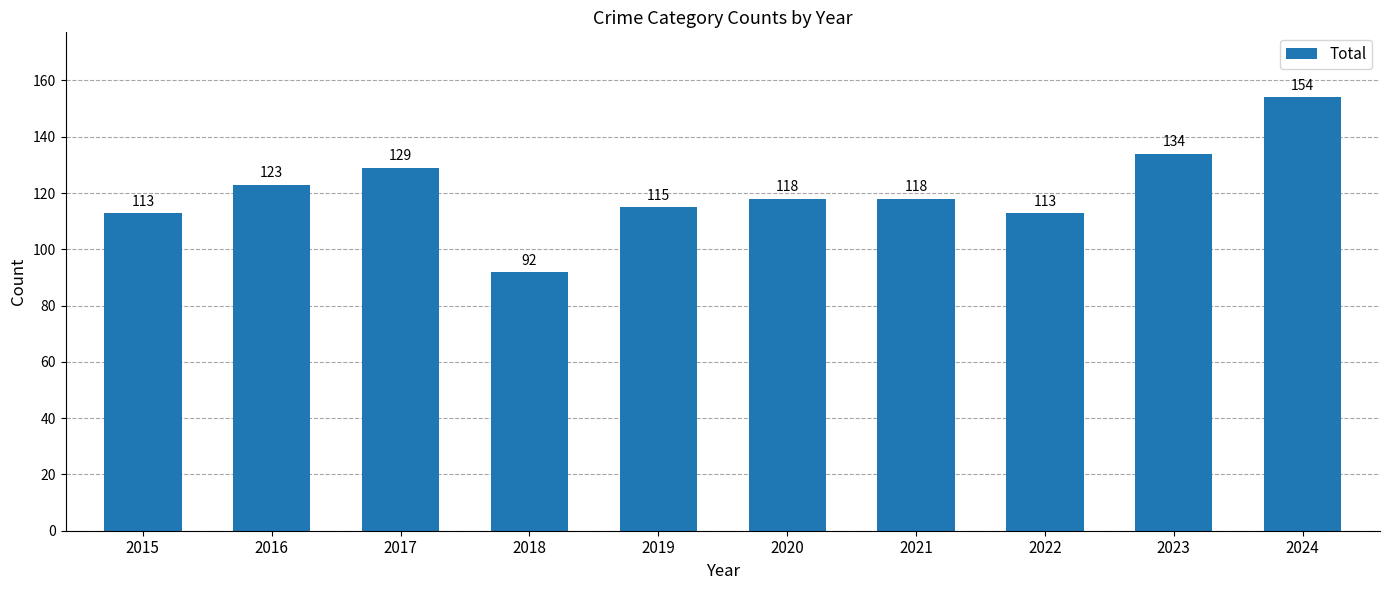

What is the greatest value displayed?

154